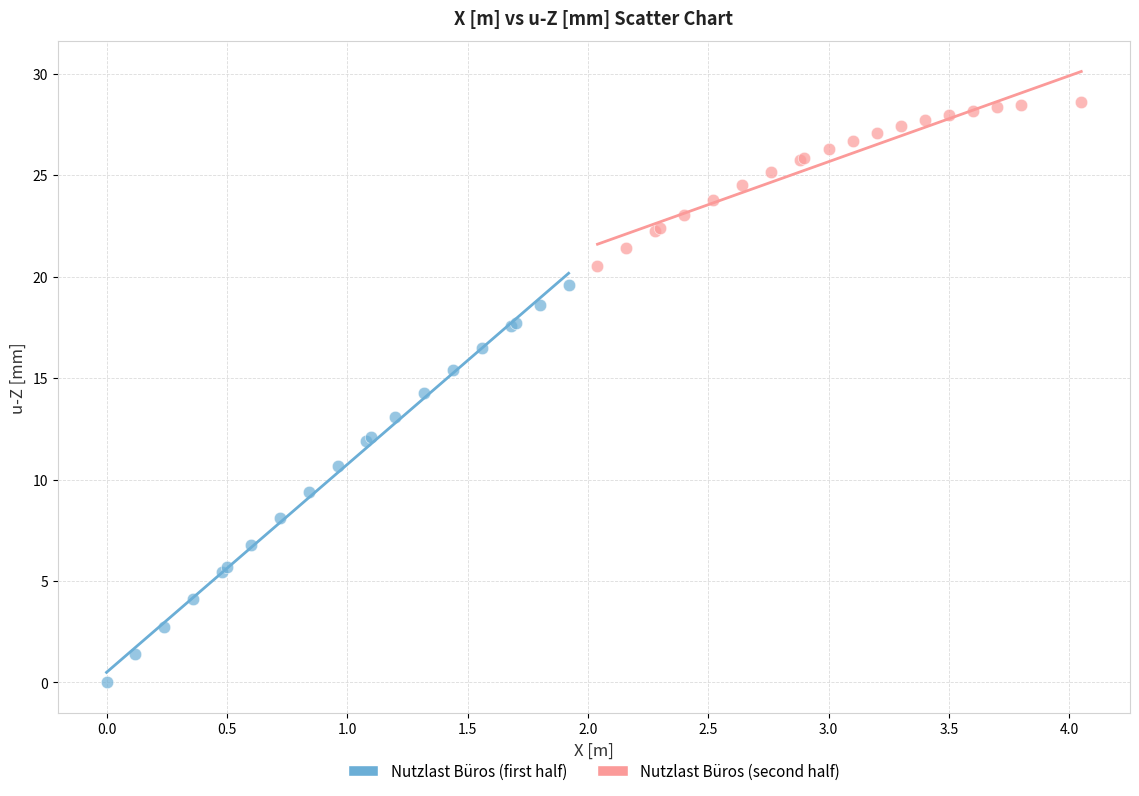

Which series reaches the minimum Y coordinate?

Nutzlast Büros (first half)